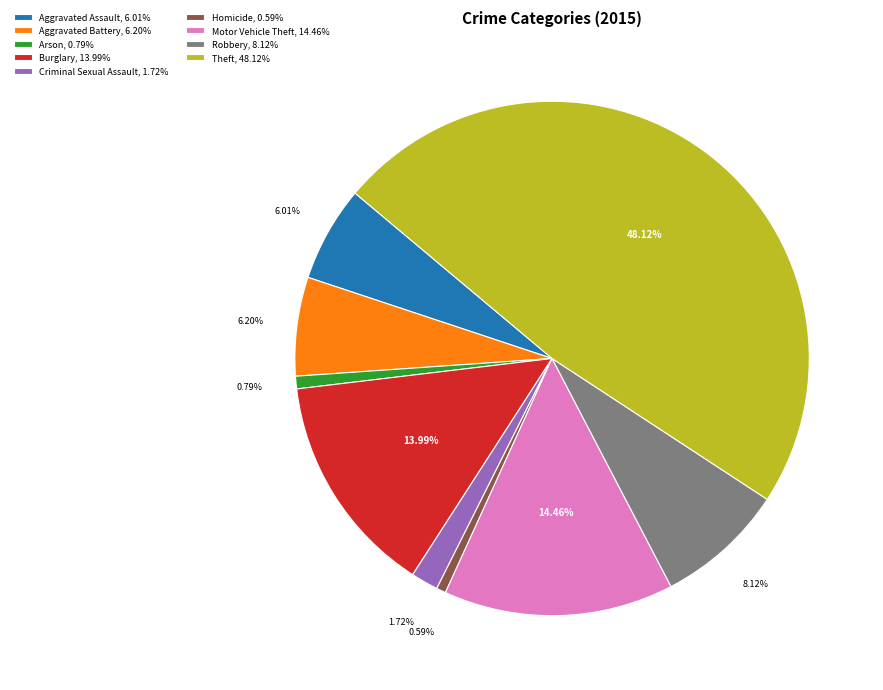

How many segments does this pie chart have?

9